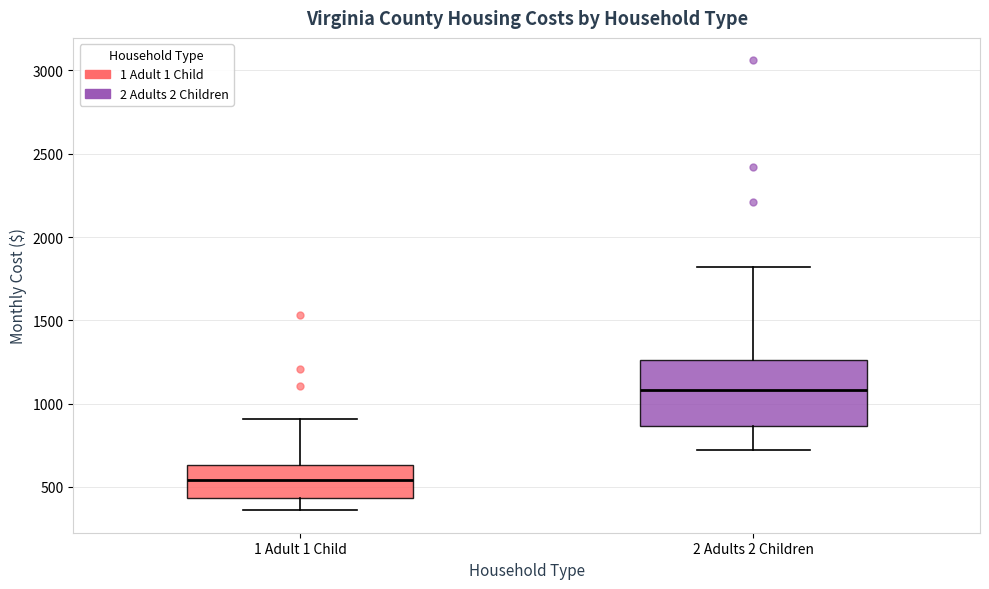

Reading left to right, read every box against the y-axis: the position of its median line, the range the box covers, and the ends of its whiskers. The values are not printed on the chart, so give them approximately, as read against the axis.

1 Adult 1 Child: median 550, box 450 to 650, whiskers 350 to 900
2 Adults 2 Children: median 1100, box 850 to 1250, whiskers 700 to 1800